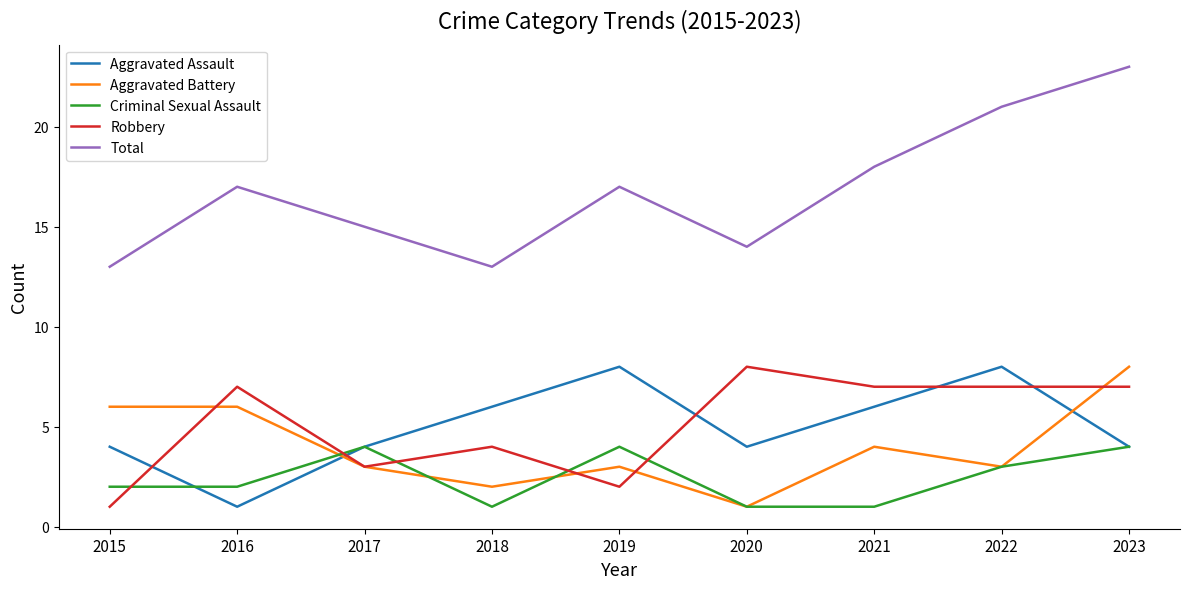

Is the value of Criminal Sexual Assault at 2023 greater than the value of Aggravated Assault at 2019?

No